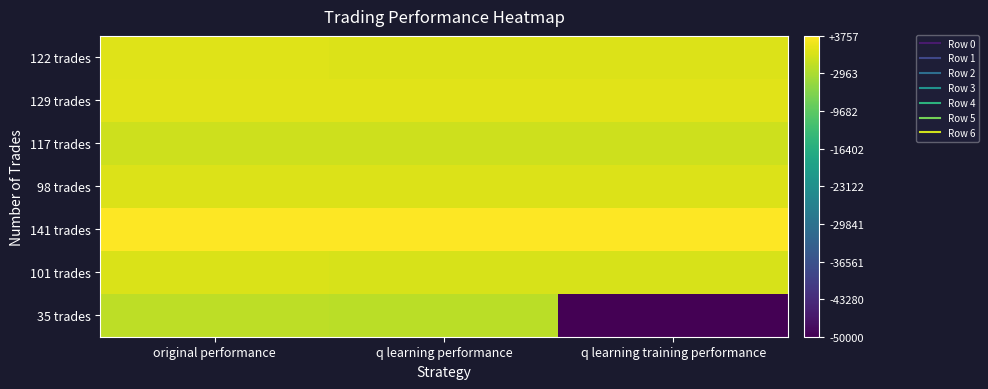

Between original performance and q learning training performance, which series saw the biggest shift?

35 trades